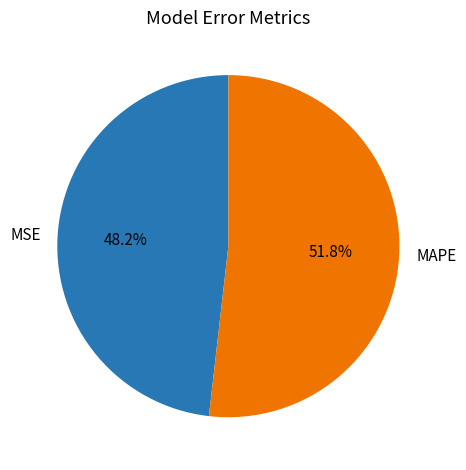

Count the number of slices in the pie.

2